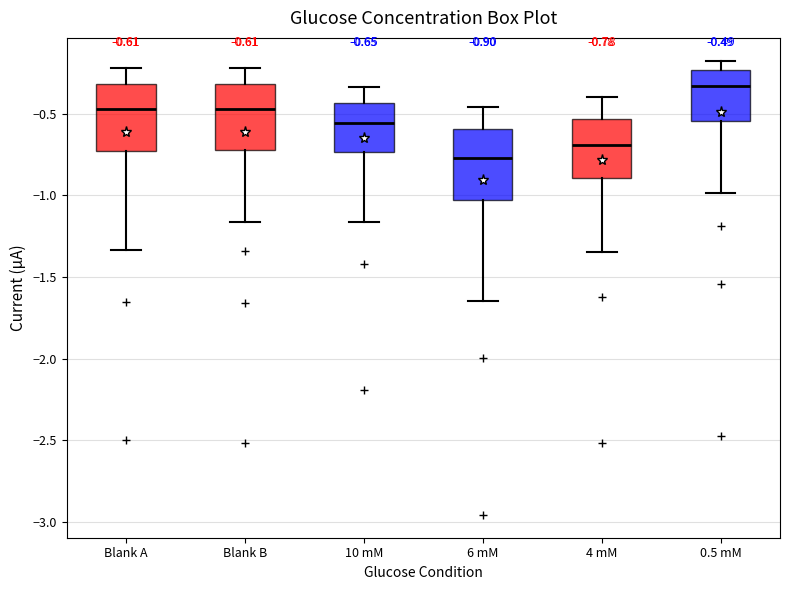

Which box has the lowest median line?

6 mM